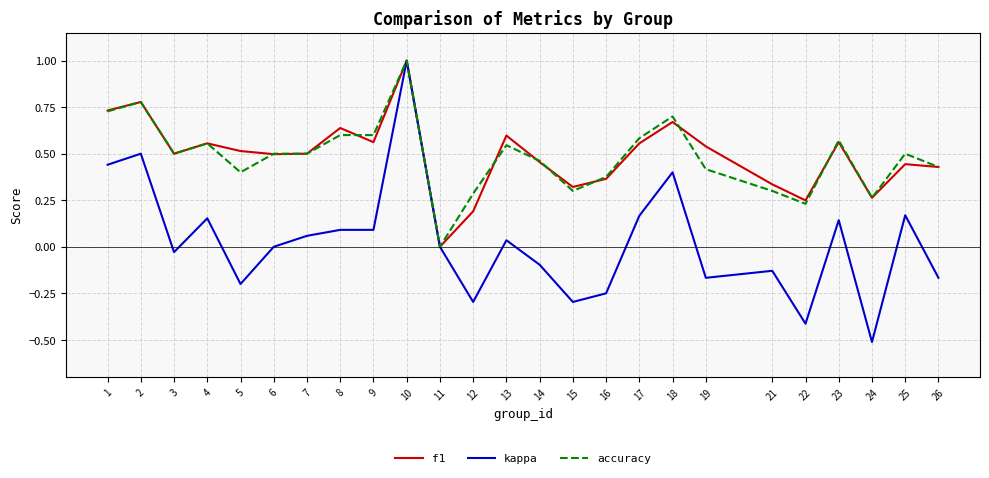

Is the value of f1 at 2 greater than the value of accuracy at 9?

Yes